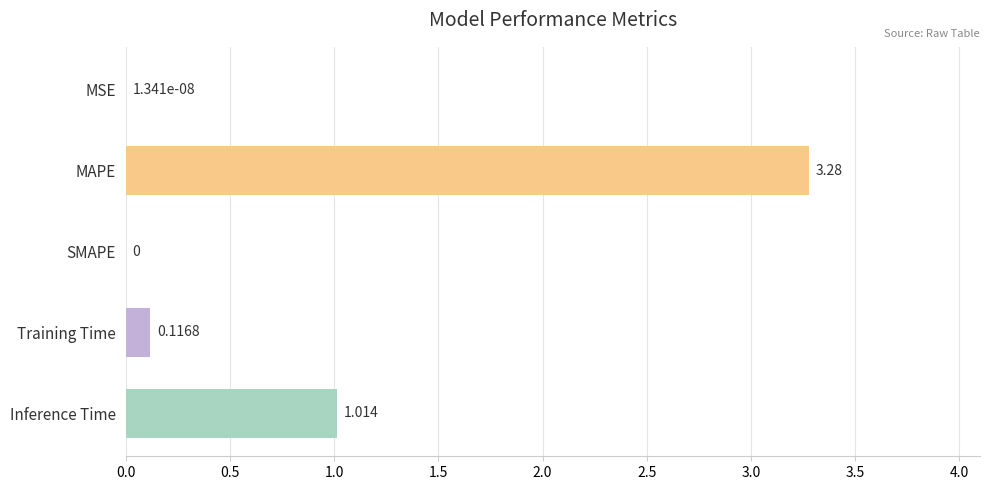

Does the chart contain stacked bars?

No